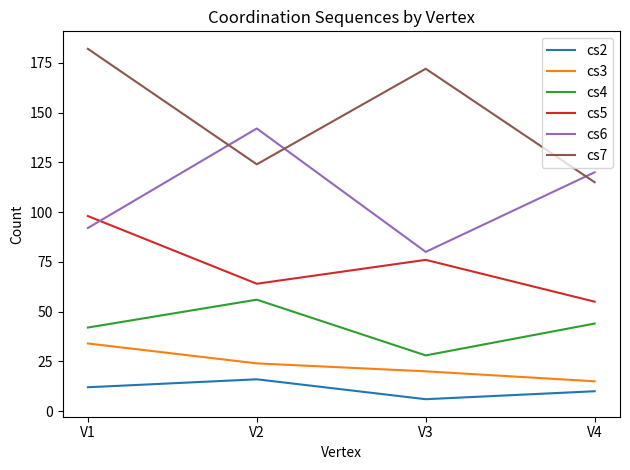

Count the cs5 values in the range 64 to 98.

3